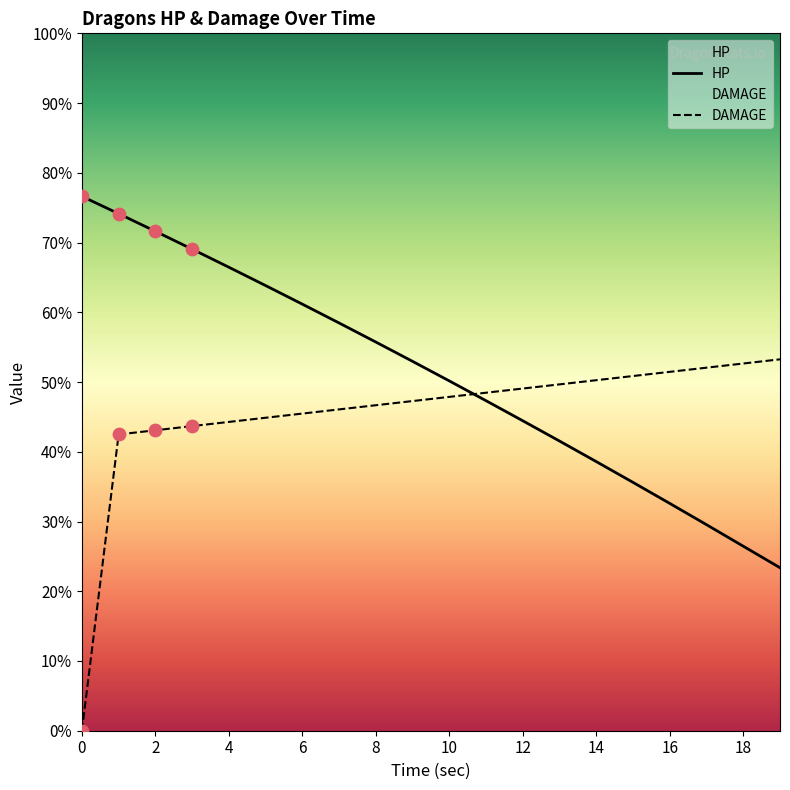

What are all the series names shown in the legend?

HP, DAMAGE